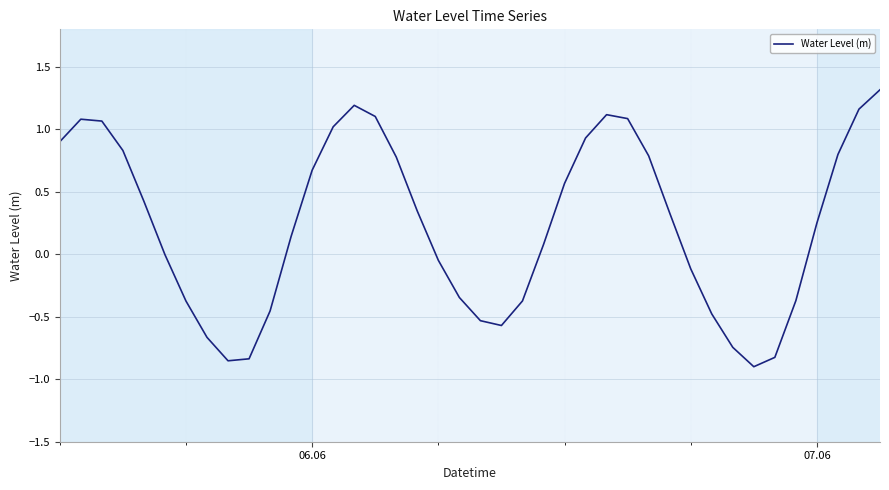

How many lines are shown in the chart?

1